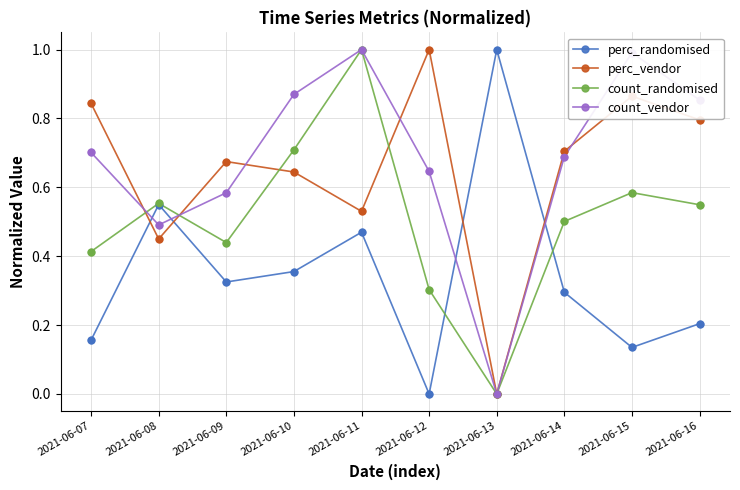

Which series has the largest total across all categories?

count_vendor